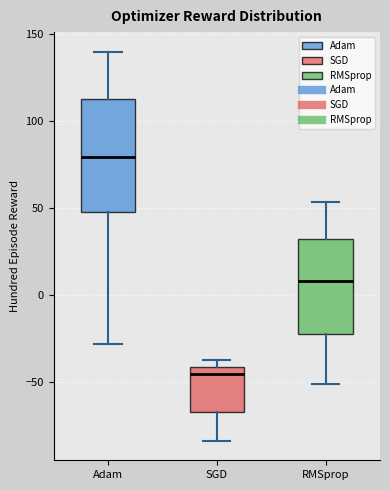

Reading left to right, transcribe this box plot: for each box, give where its median line is, the range the box spans, and where its two whiskers end, as read against the y-axis. The values are not printed on the chart, so give them approximately, as read against the axis.

Adam: median 80, box 50 to 115, whiskers -30 to 140
SGD: median -45, box -70 to -40, whiskers -85 to -40 (just above the box's upper edge)
RMSprop: median 10, box -25 to 30, whiskers -50 to 55